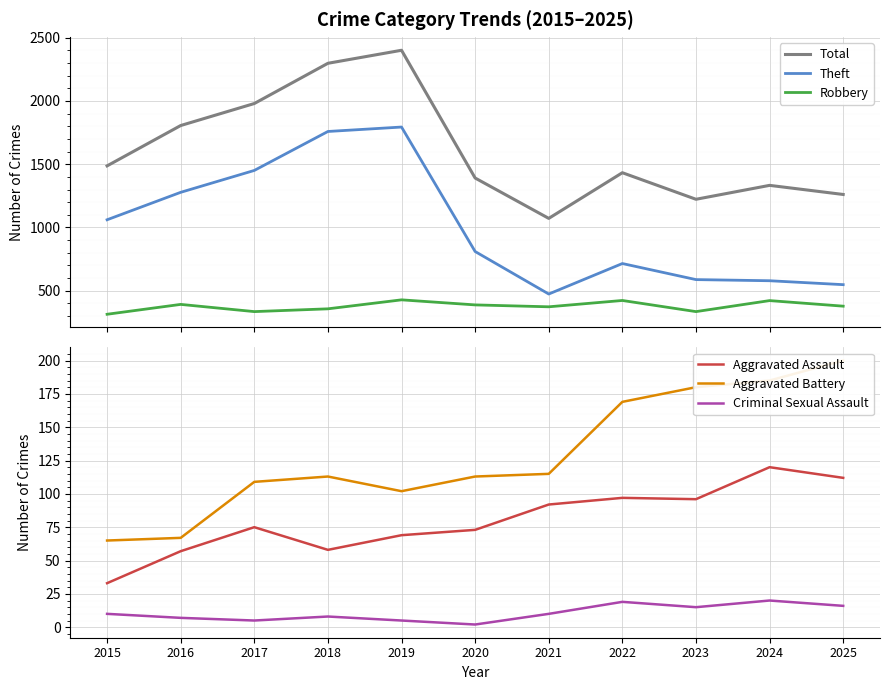

True or false: Total and Aggravated Assault cross at least once.

False